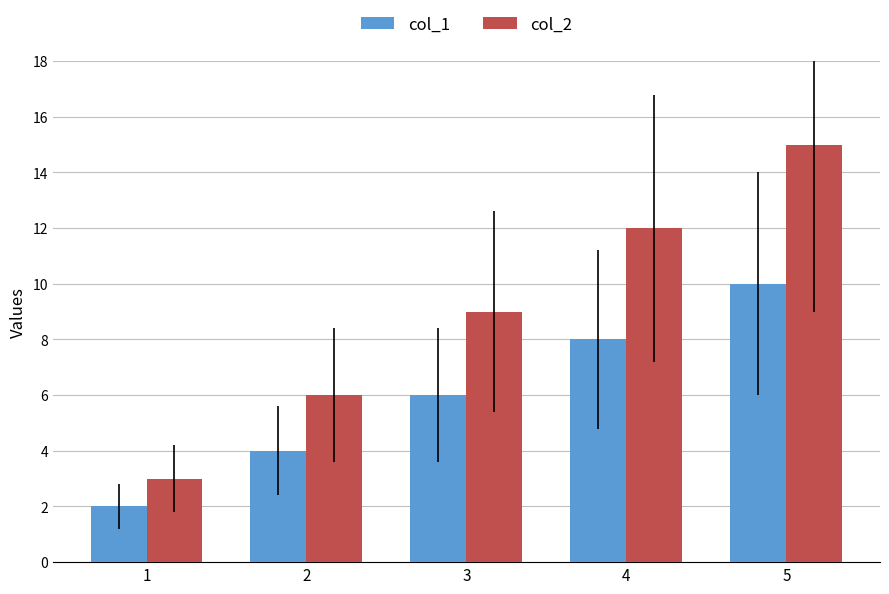

What is the difference between the second highest and minimum values in the col_2 series?

9